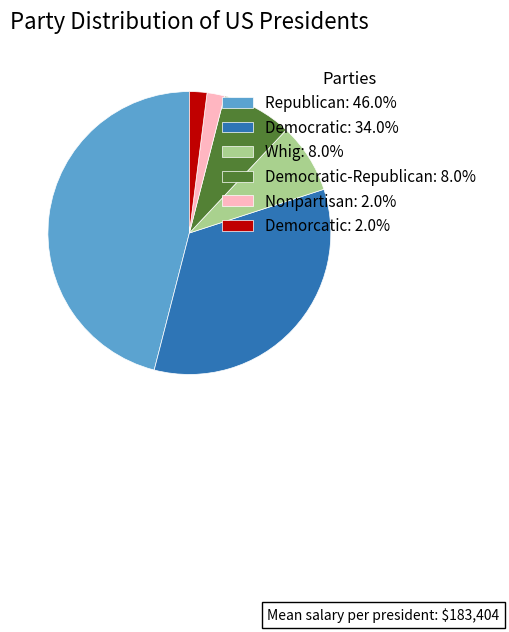

Is there any slice that represents more than half of the pie?

No